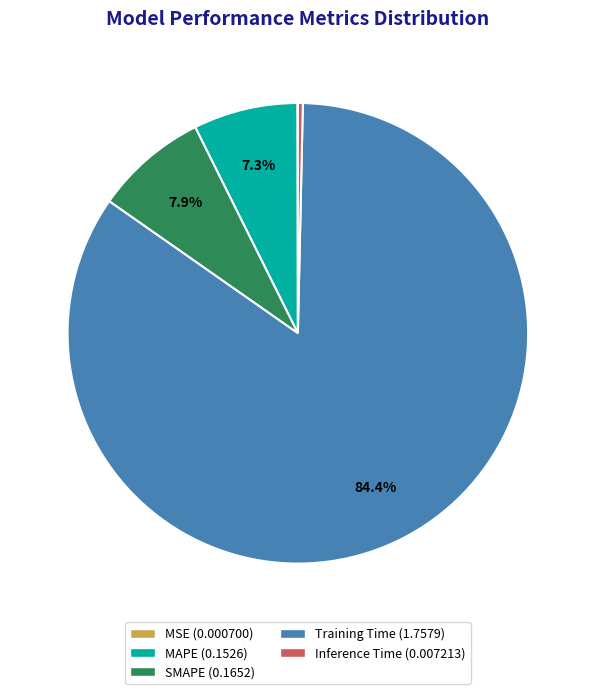

Which slice is the largest?

Training Time